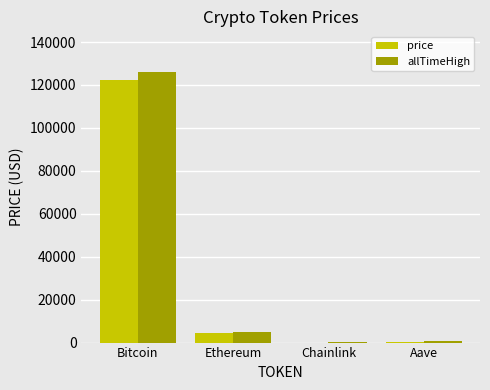

True or false: price has a value of 175238.8 at Bitcoin.

False